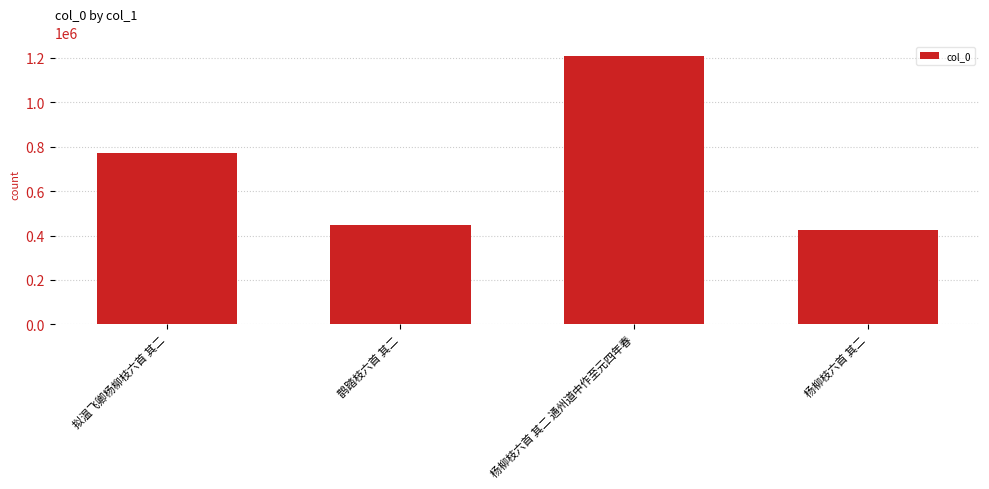

Approximately how many times larger is the value at 杨柳枝六首 其二 通州道中作至元四年春 compared to 杨柳枝六首 其二?

2.8